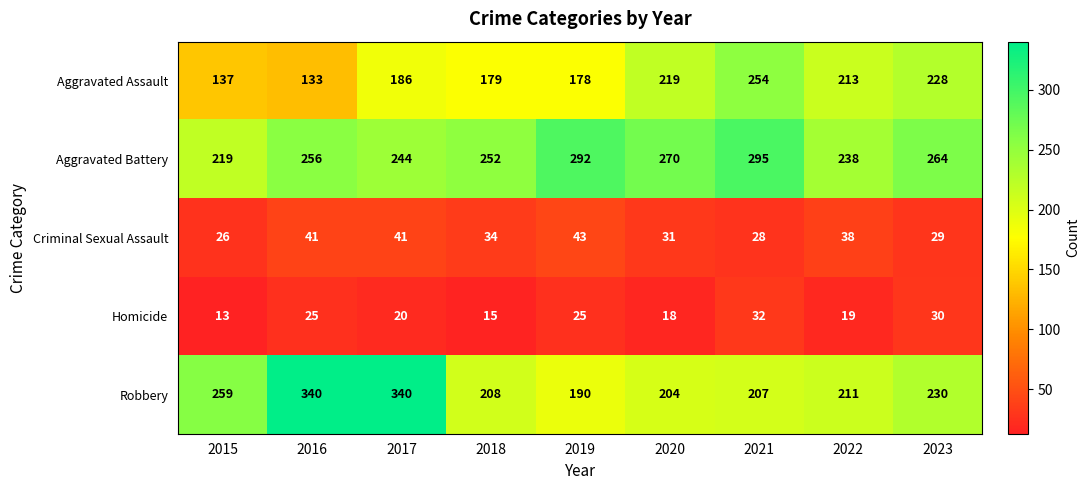

What is the difference between the highest and lowest values at 2020?

252